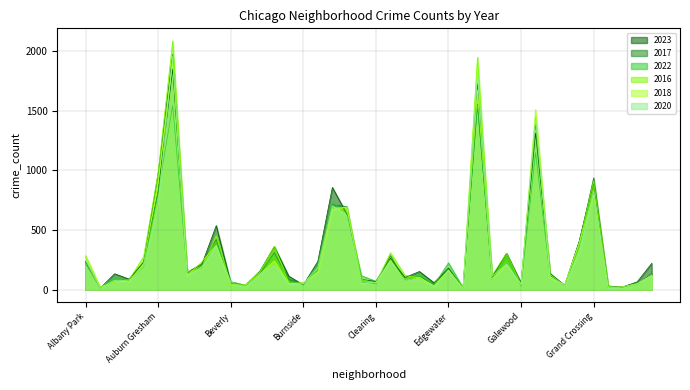

True or false: 2020 has a value of 213 at Gage Park.

True